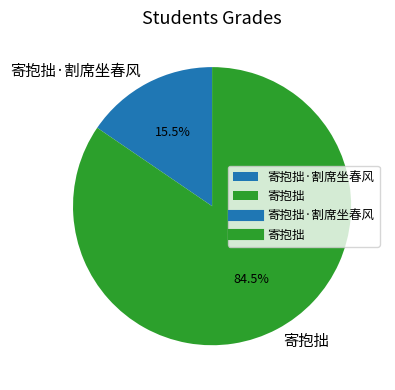

Which category has the biggest portion of the pie?

寄抱拙